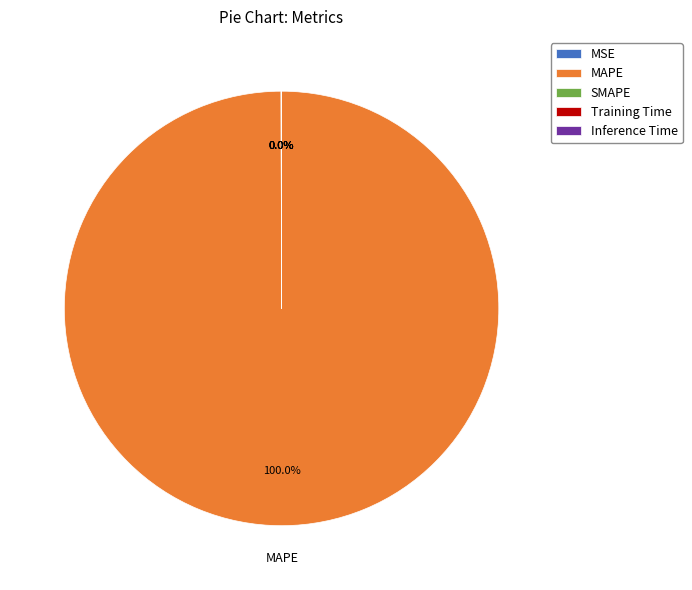

Which category has the biggest portion of the pie?

MAPE